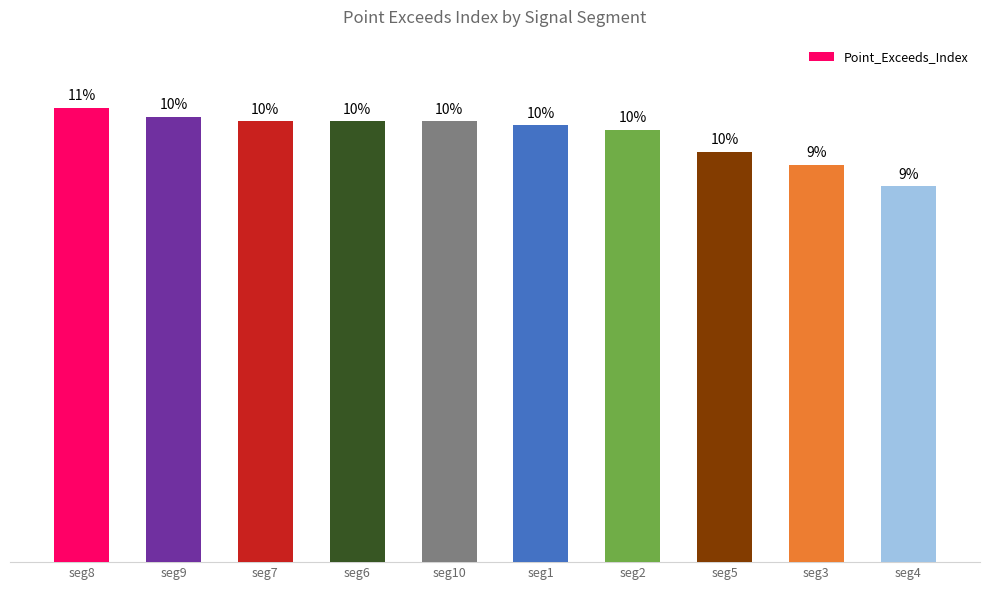

What is the difference between the second highest and second lowest values?

11